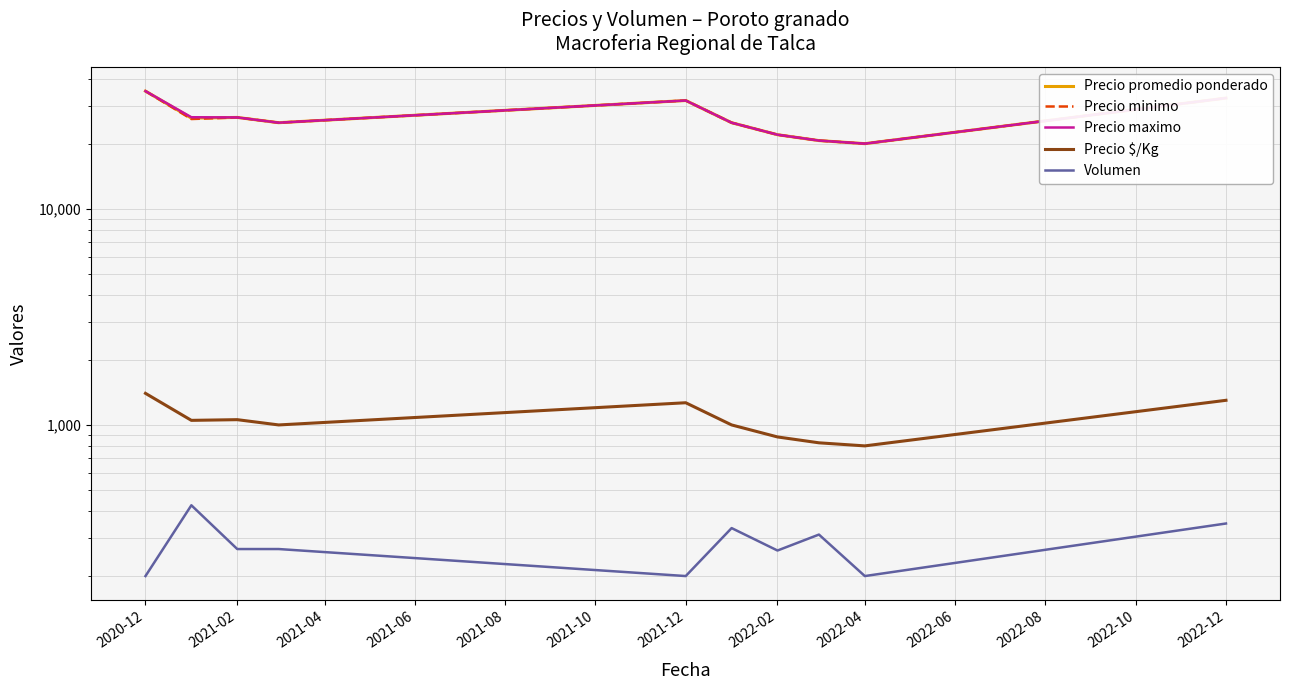

What is the greatest value displayed?

35000.0